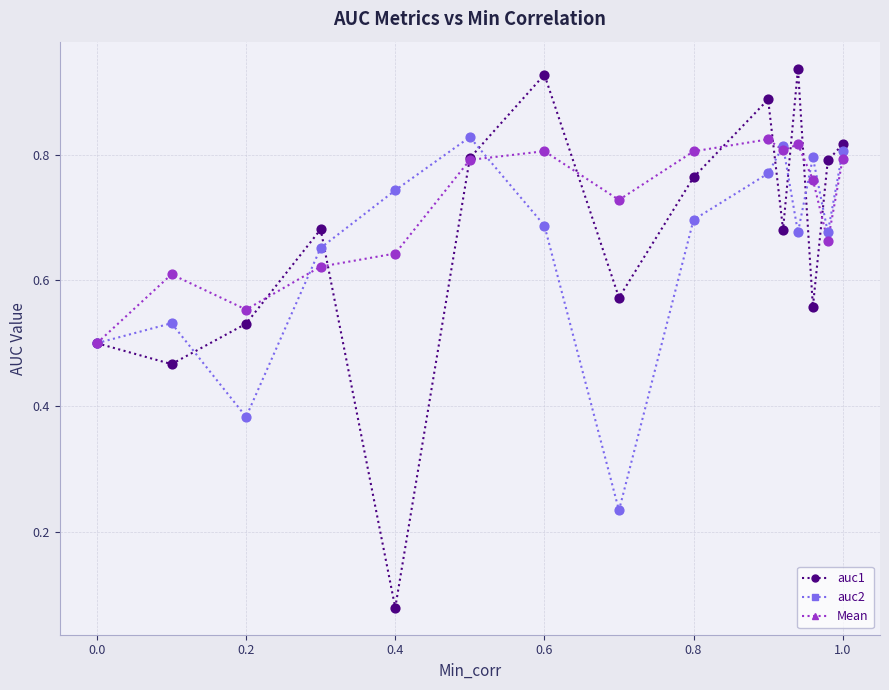

At how many categories does at least one series exceed 0?

15